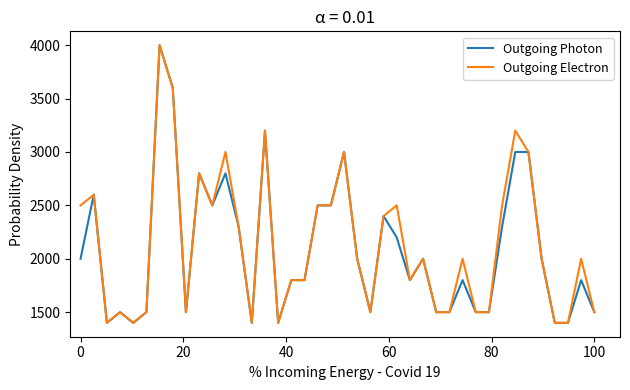

What is the sum of all Outgoing Electron values?

85400